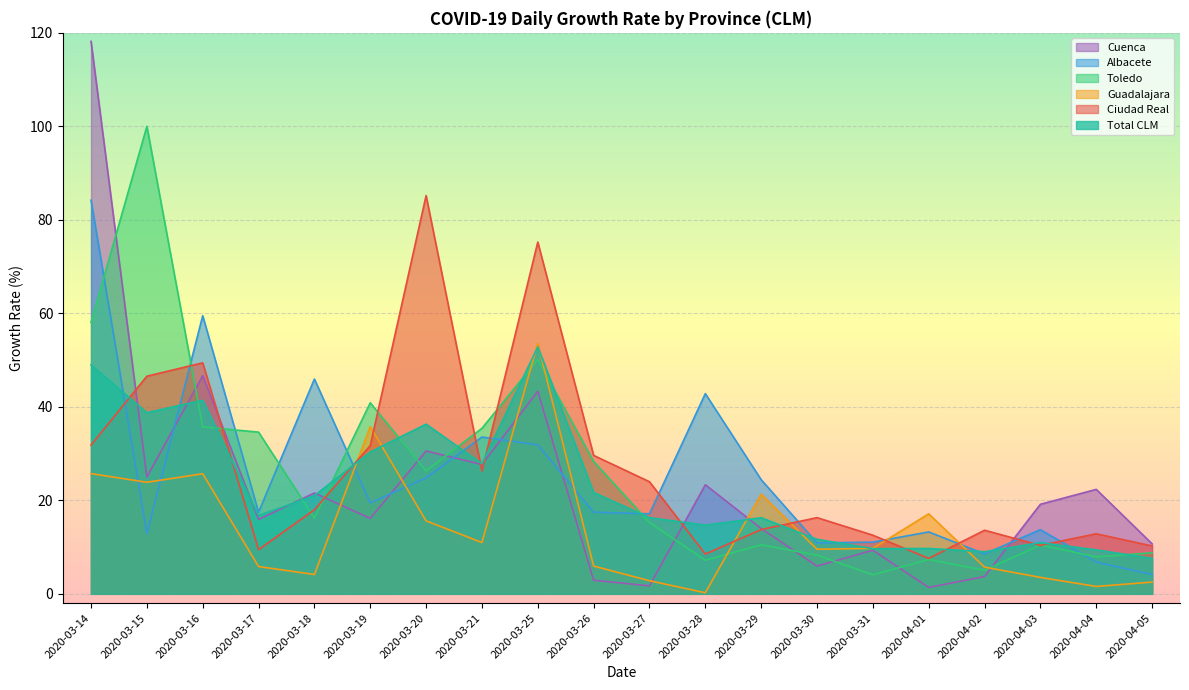

Does the chart display data point markers on the line(s)?

No